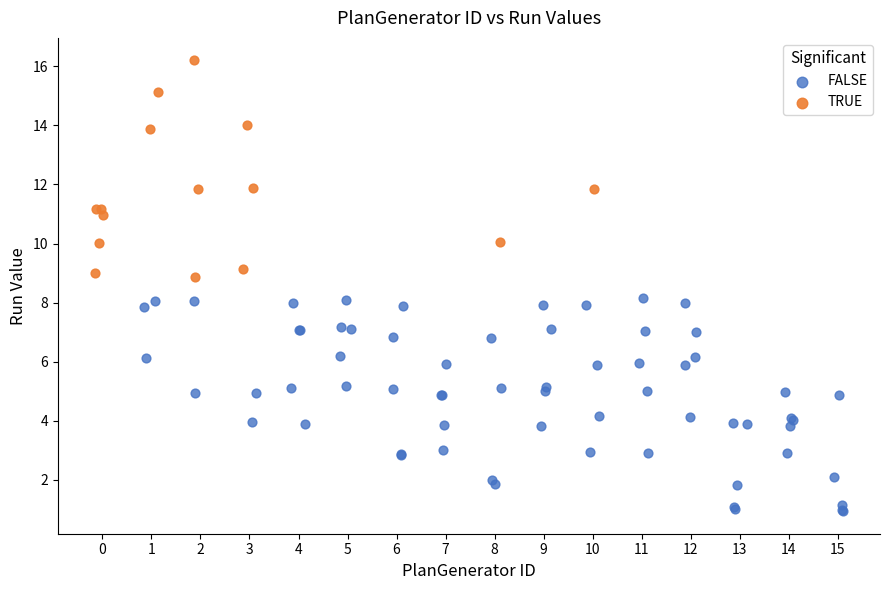

Which series reaches the maximum Y coordinate?

TRUE